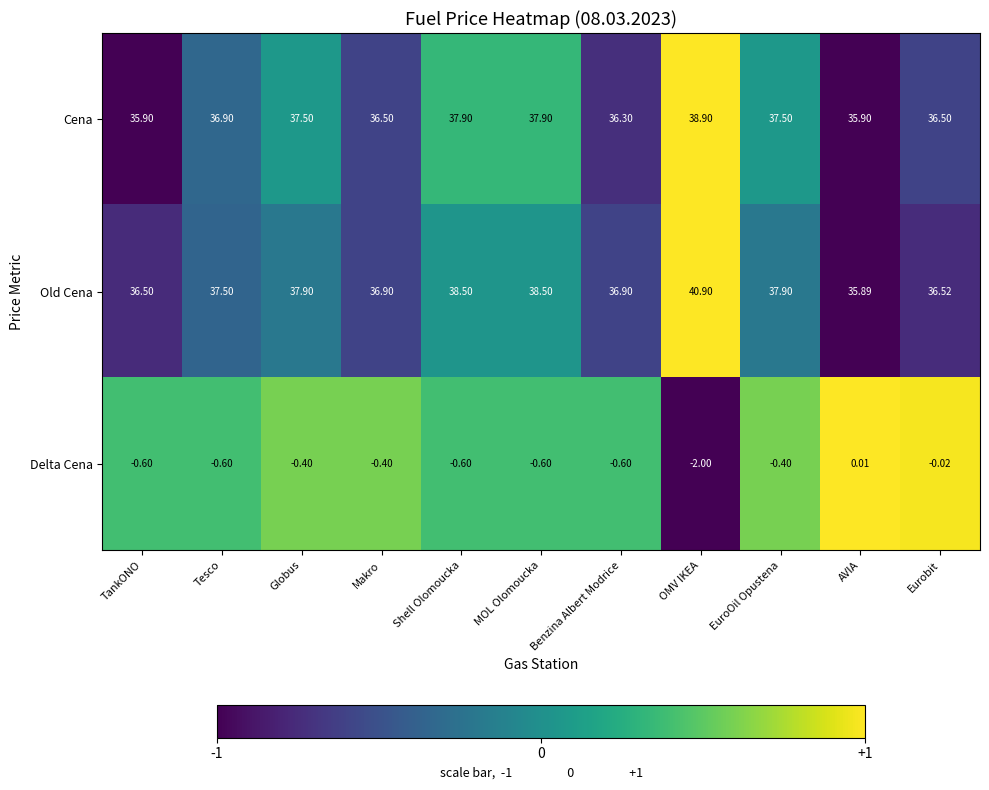

Which series changed the most between Tesco and OMV IKEA?

Old Cena